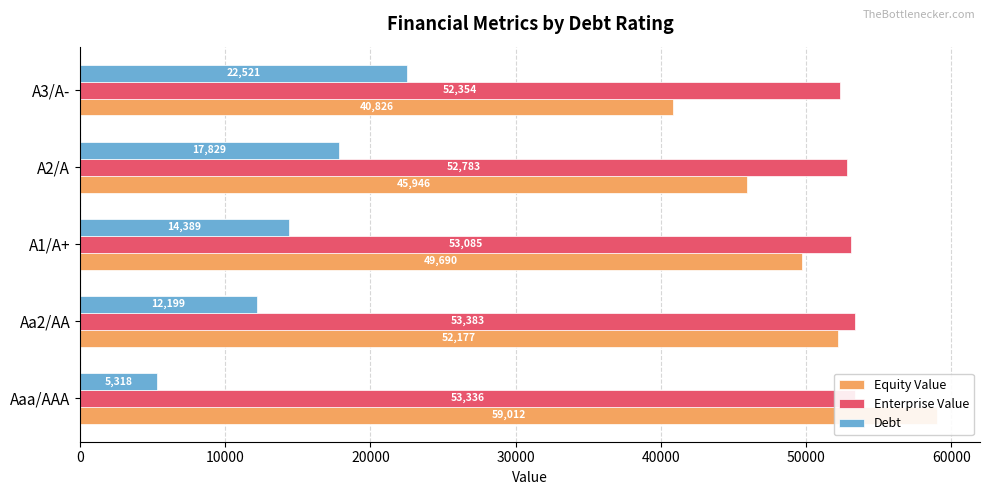

What is the total value across all series at Aa2/AA?

117759.5